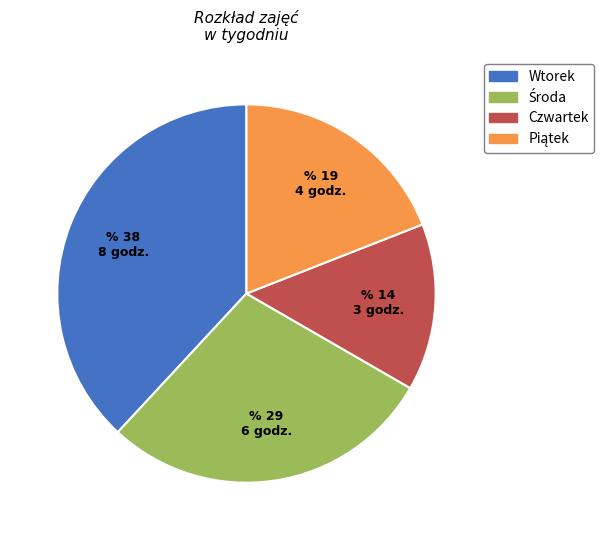

How many slices are in this pie chart?

4